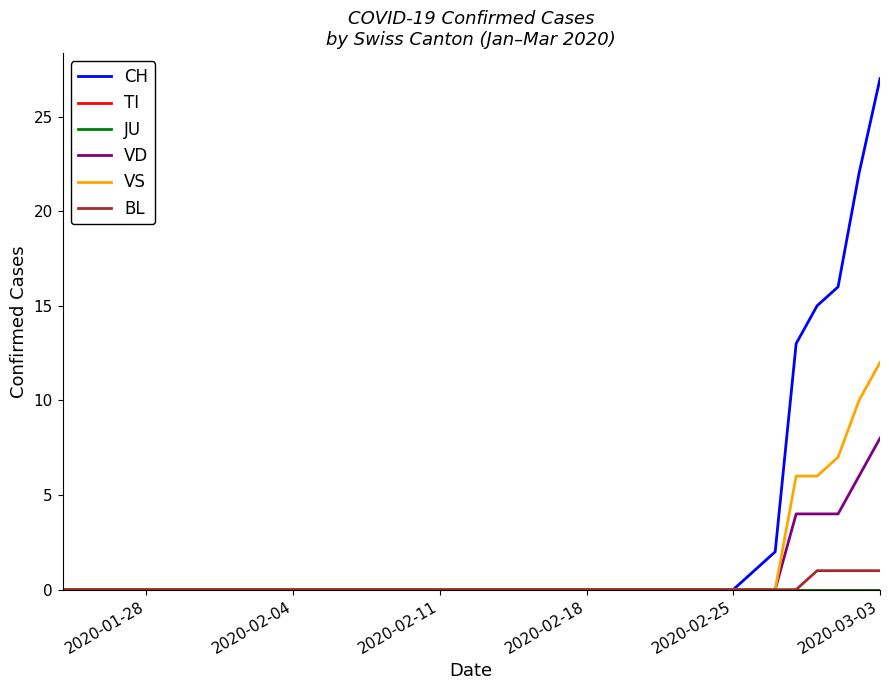

At which label does VD reach its minimum?

2020-01-28